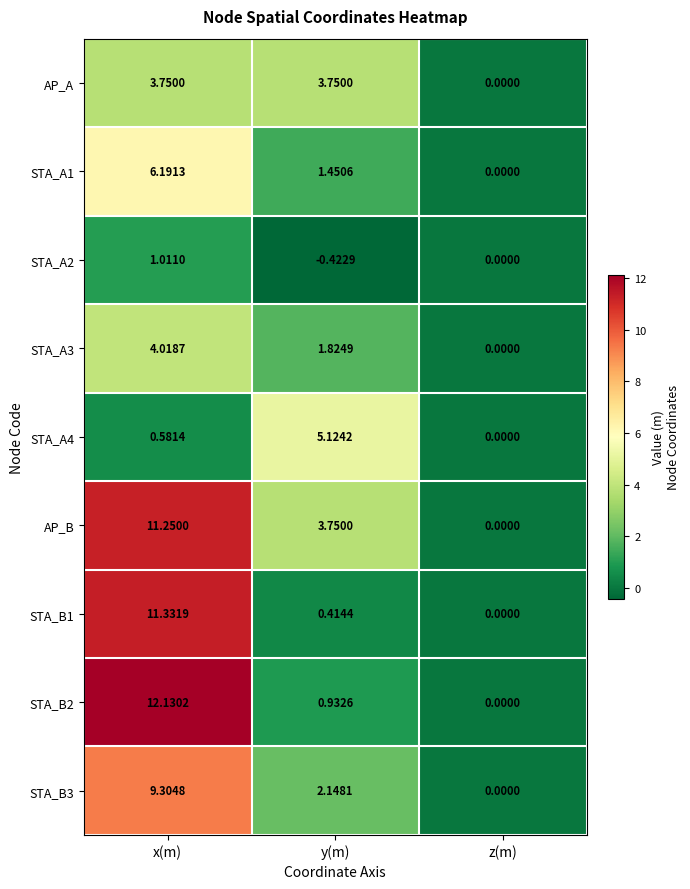

Where is AP_B nearest to the value 5?

y(m)